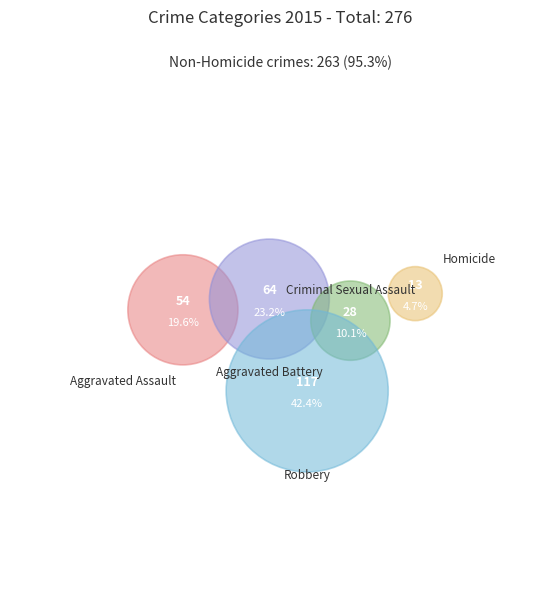

Between Criminal Sexual Assault and Aggravated Assault, which is larger?

Aggravated Assault